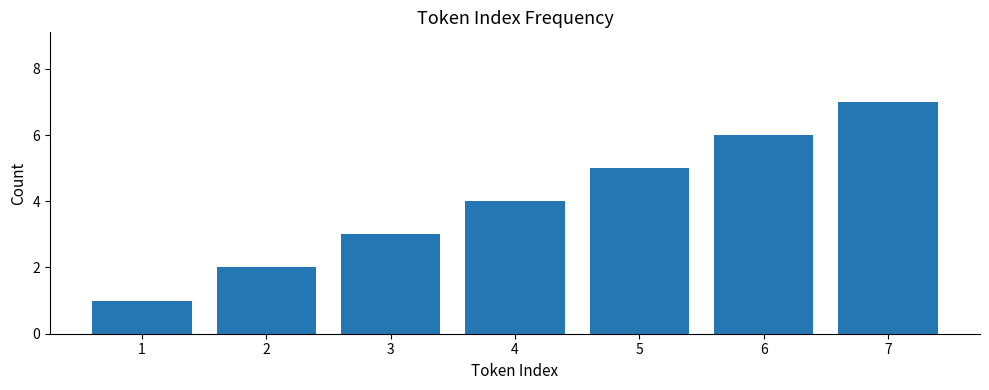

Count the number of data series in this chart.

1